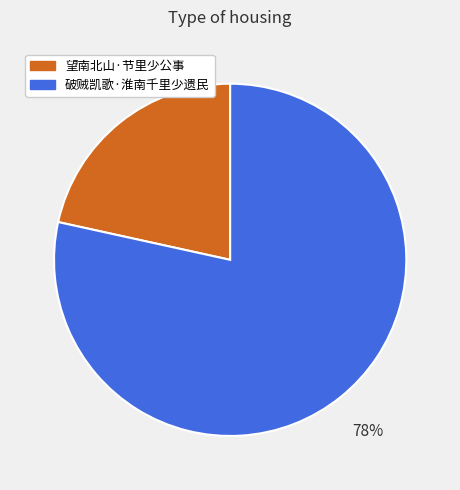

To the nearest percent, what percentage of the pie is 望南北山·节里少公事?

22%